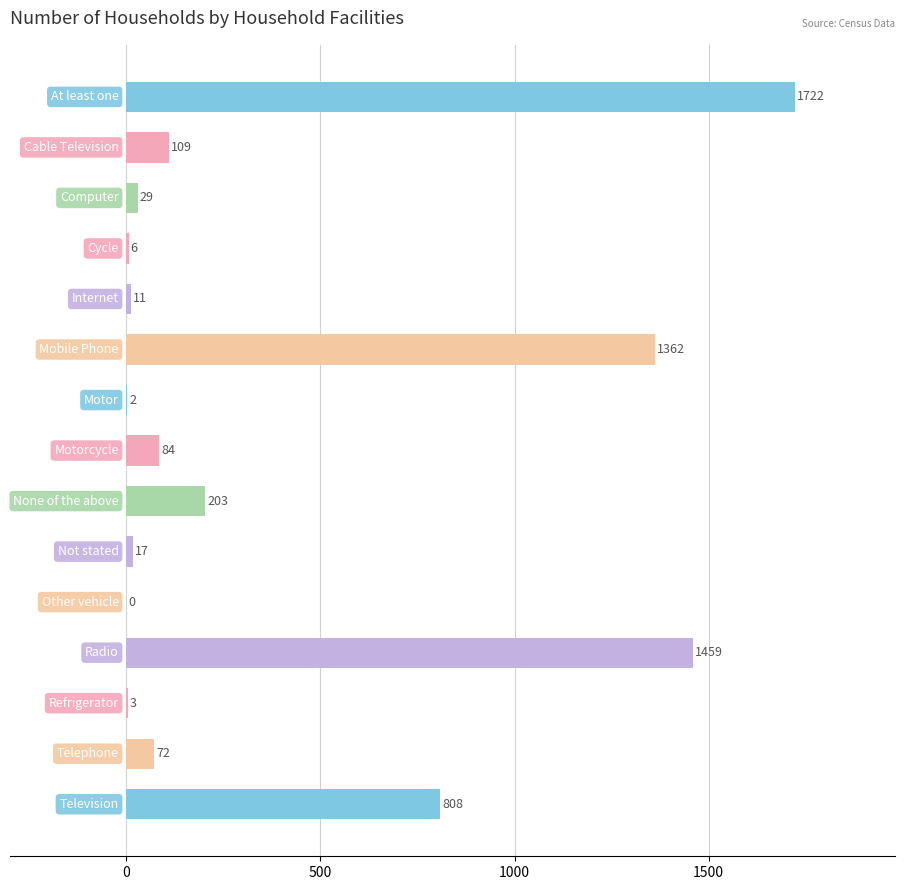

What is the greatest value displayed?

1722